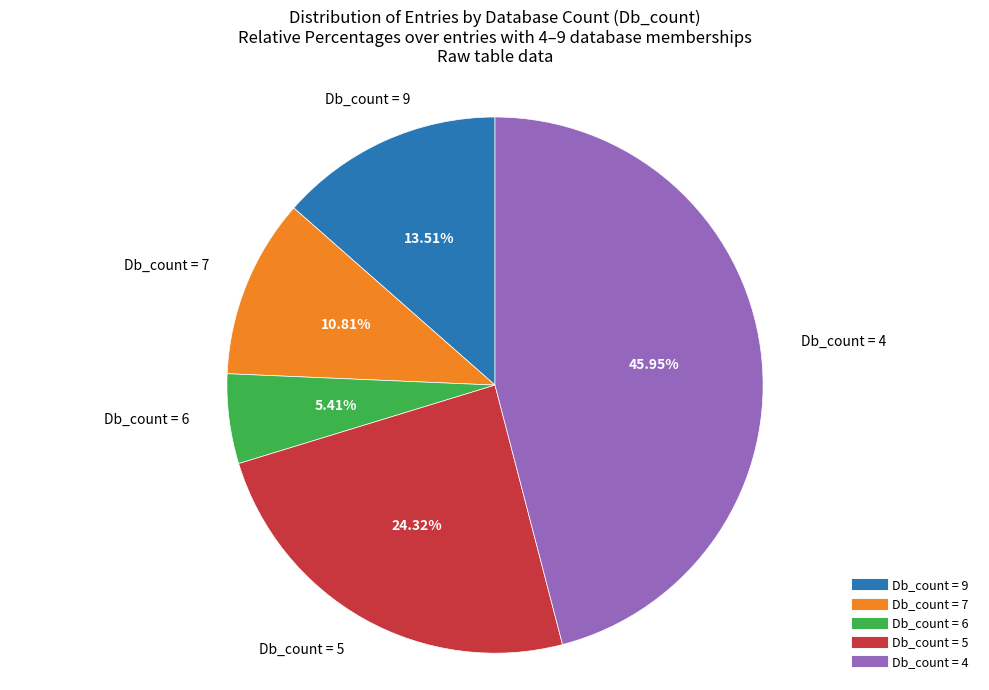

Is there a majority slice in this chart?

No